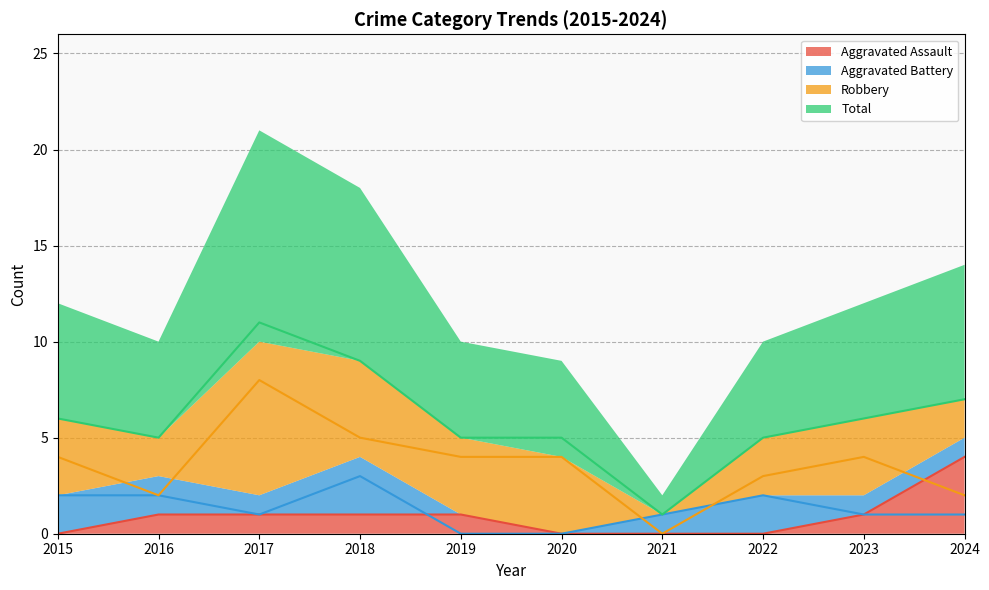

Reading left to right, what are all the values shown in this chart?

Aggravated Assault: 2015=0	2016=1	2017=1	2018=1	2019=1	2020=0	2021=0	2022=0	2023=1	2024=4
Aggravated Battery: 2015=2	2016=2	2017=1	2018=3	2019=0	2020=0	2021=1	2022=2	2023=1	2024=1
Robbery: 2015=4	2016=2	2017=8	2018=5	2019=4	2020=4	2021=0	2022=3	2023=4	2024=2
Total: 2015=6	2016=5	2017=11	2018=9	2019=5	2020=5	2021=1	2022=5	2023=6	2024=7